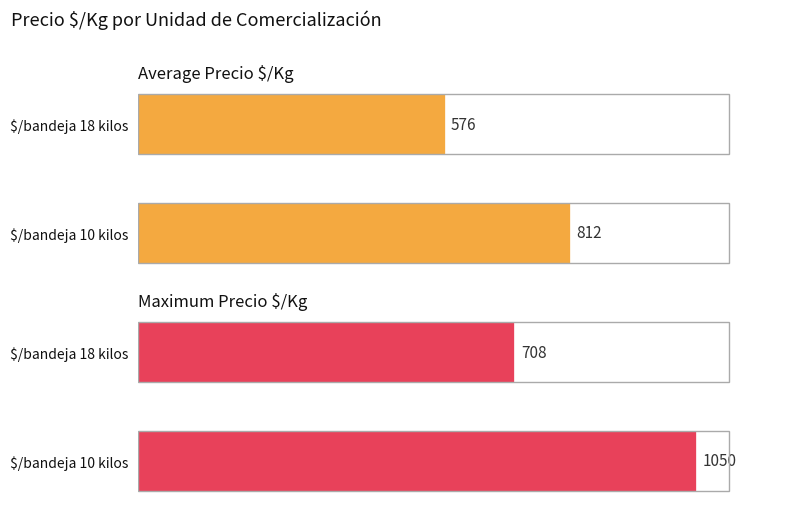

Which series has the largest range (max minus min)?

Precio maximo